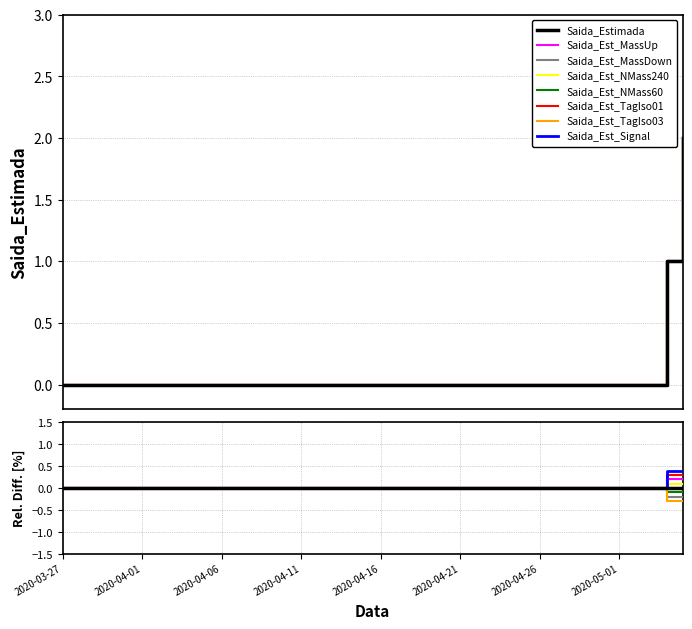

Reading right to left, list all the values displayed in this chart.

2	1	0	0	0	0	0	0	0	0	0	0	0	0	0	0	0	0	0	0	0	0	0	0	0	0	0	0	0	0	0	0	0	0	0	0	0	0	0	0